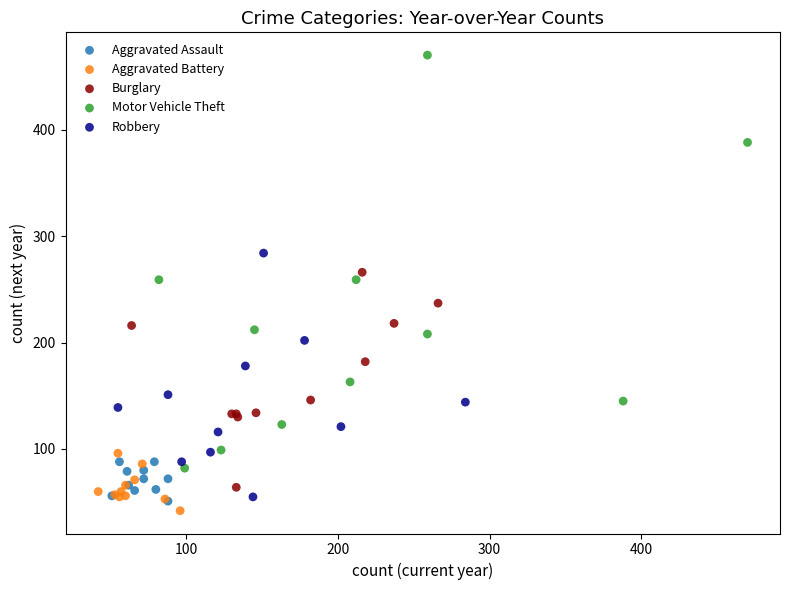

Which series contains the highest Y value?

Motor Vehicle Theft